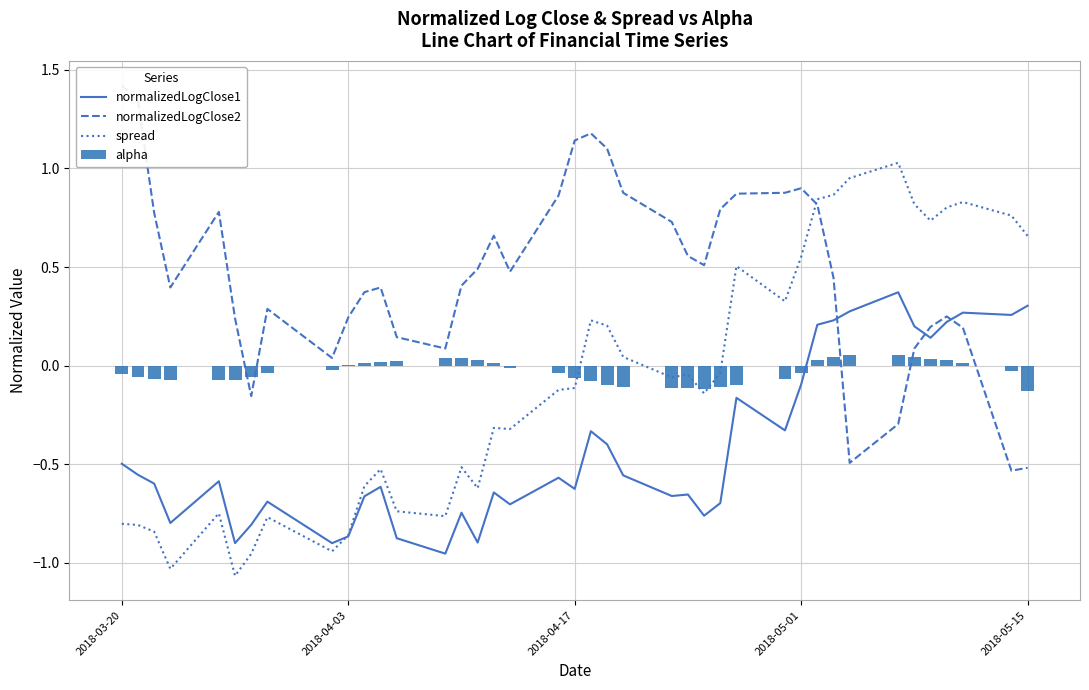

What is the sum of all alpha values?

-1.2